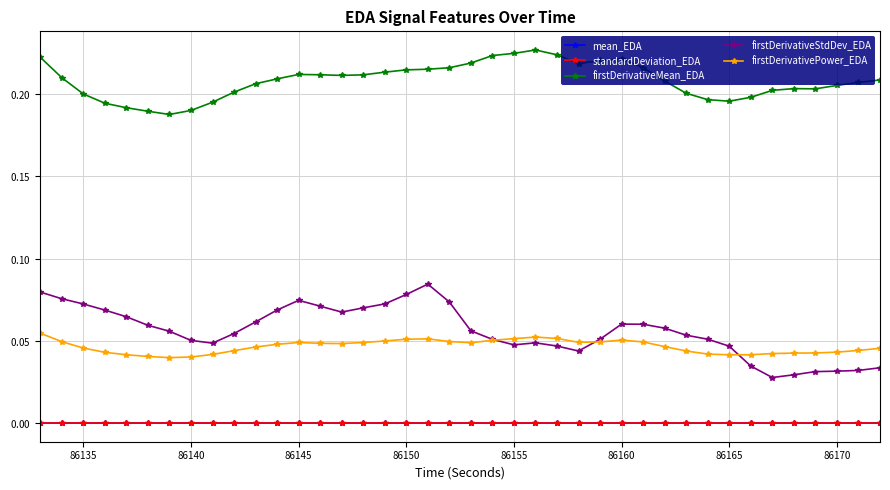

What are all the series names shown in the legend?

mean_EDA, standardDeviation_EDA, firstDerivativeMean_EDA, firstDerivativeStdDev_EDA, firstDerivativePower_EDA